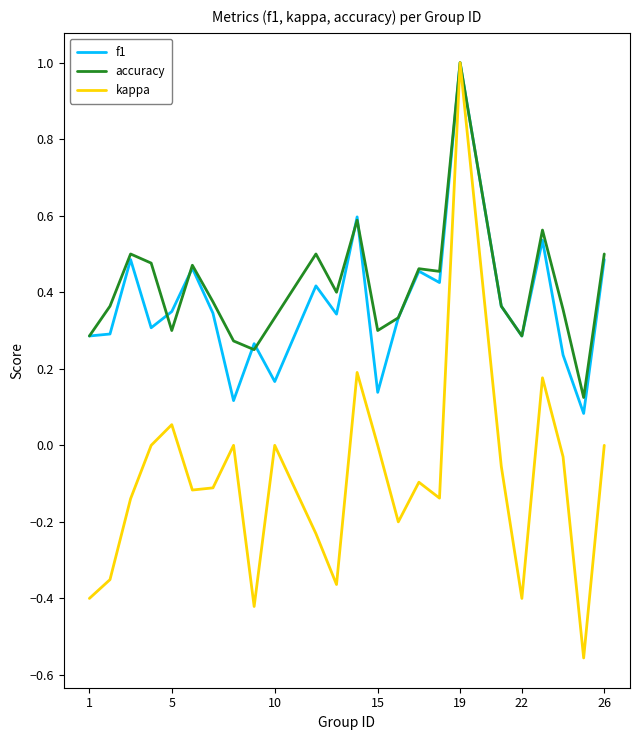

What is the maximum value for accuracy?

1.0